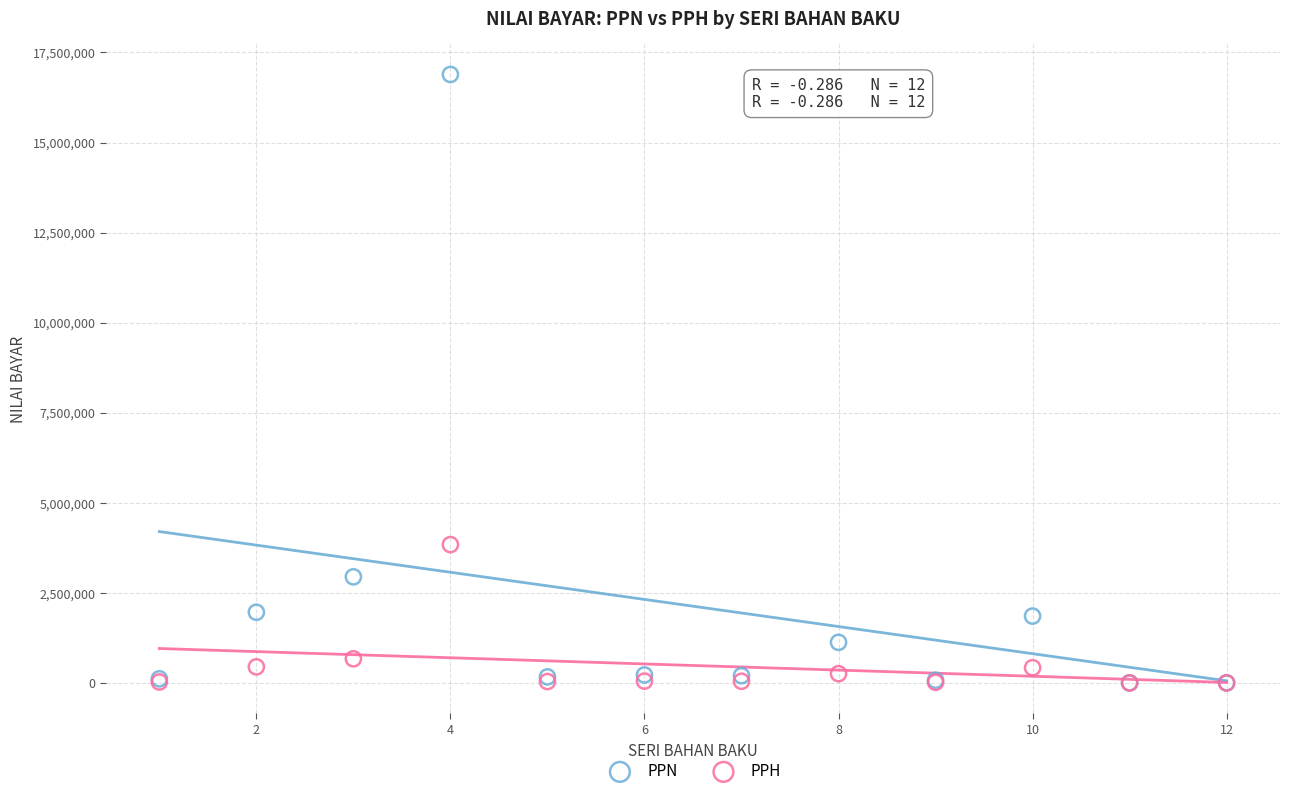

Which series has the widest spread of Y values?

PPN